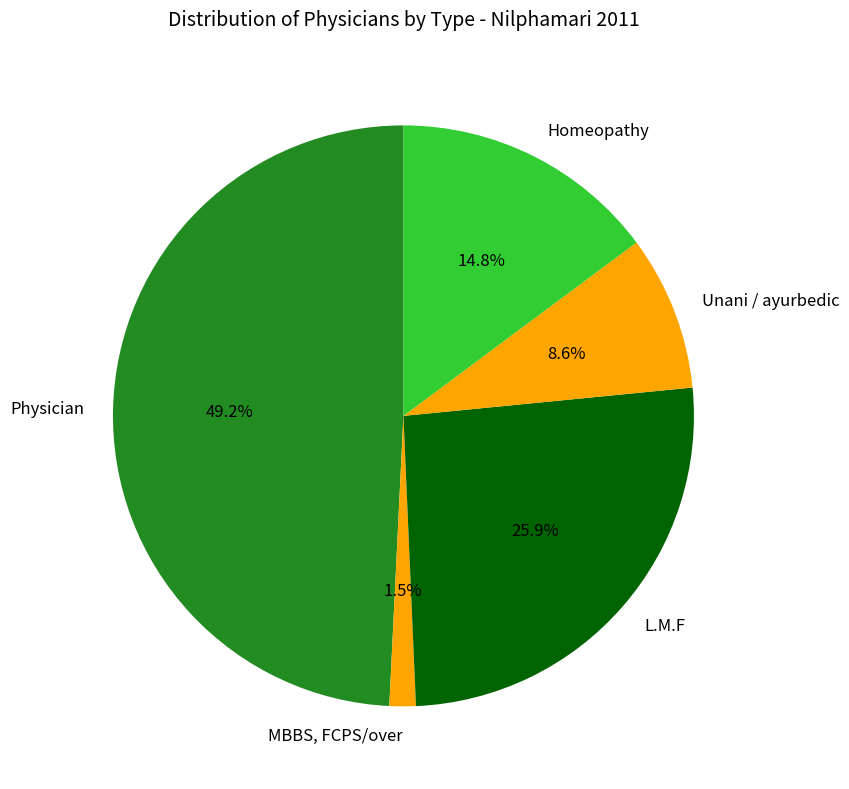

True or false: L.M.F accounts for 26% of the total.

True